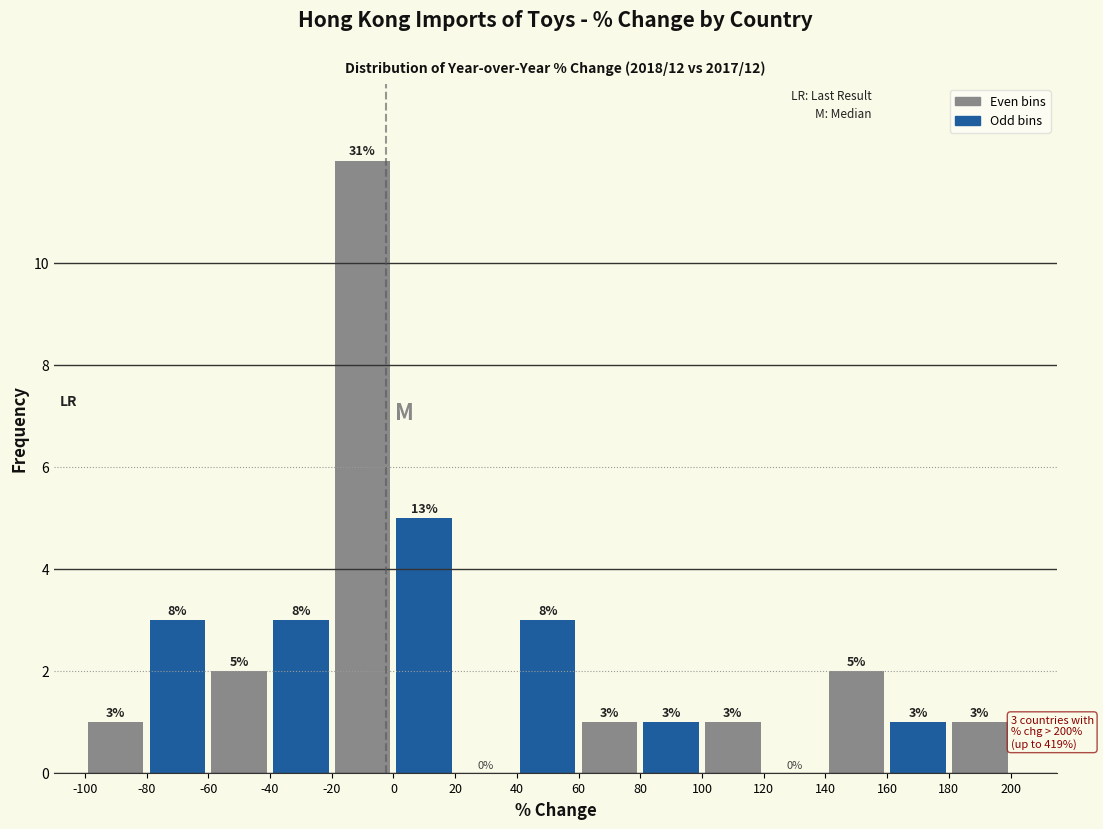

Which range on the x-axis has the tallest bar?

-20 to 0